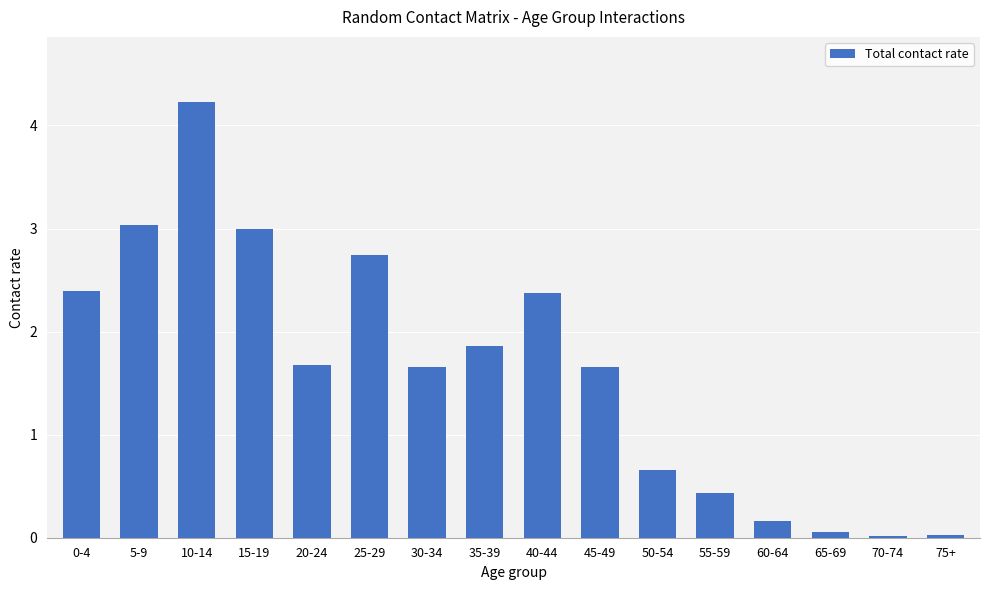

What is the difference between the values at 45-49 and 10-14?

2.6